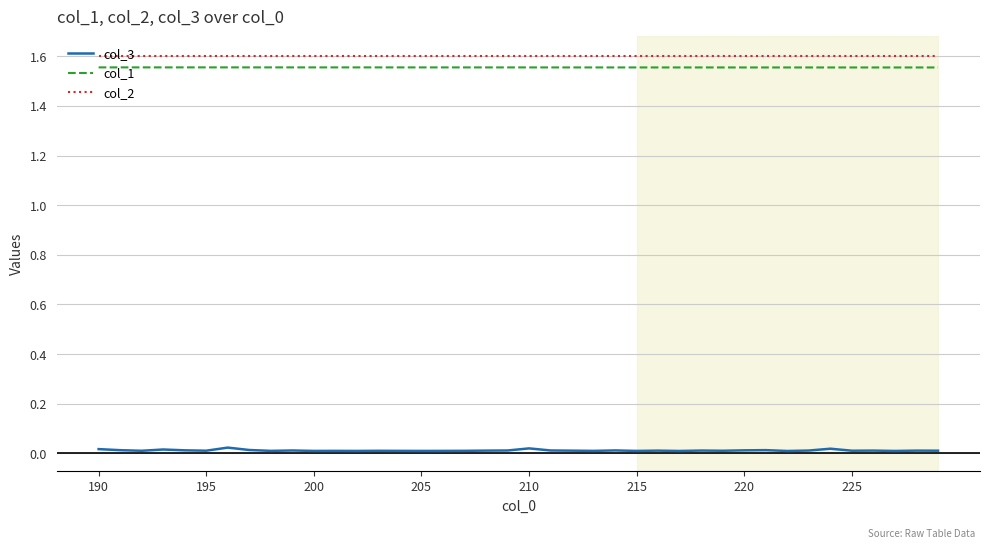

True or false: col_2 and col_1 cross at least once.

False